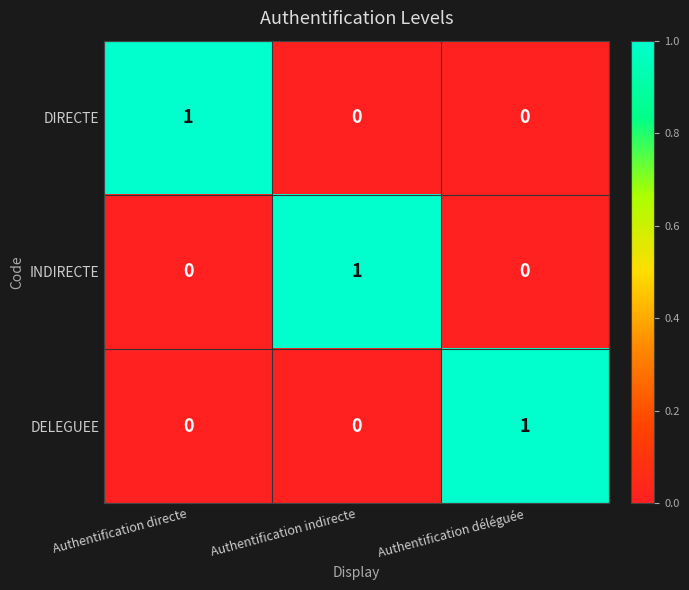

Is the value of DELEGUEE at Authentification déléguée greater than the value of DIRECTE at Authentification indirecte?

Yes